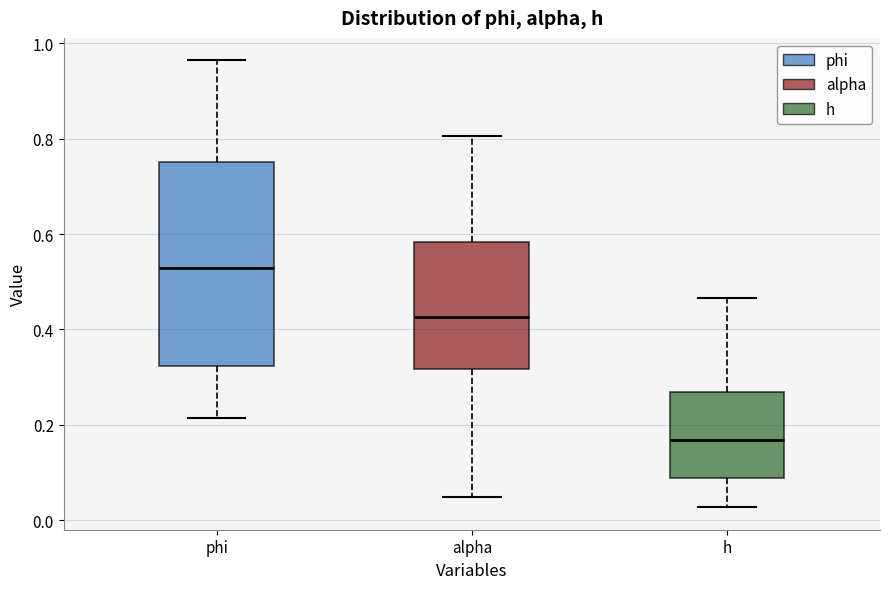

Which box has the lowest median line?

h